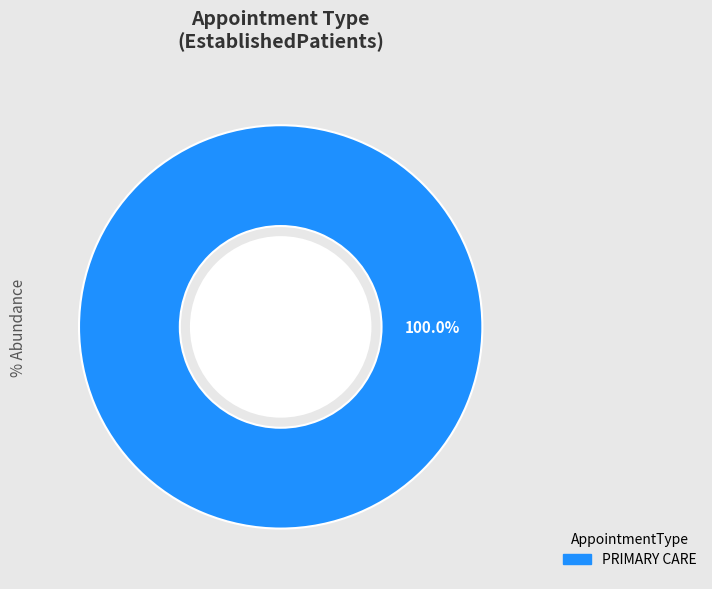

Is there any slice that represents more than half of the pie?

Yes